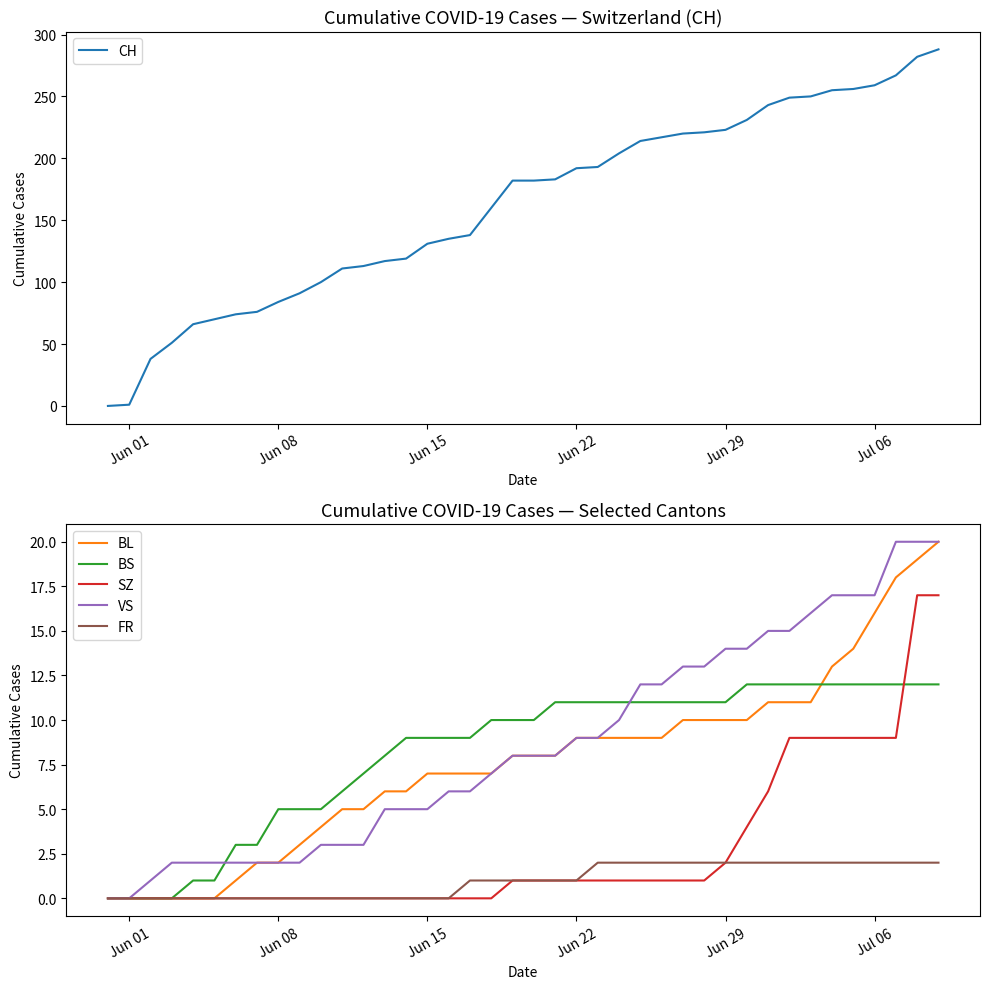

True or false: BL and SZ intersect in this chart.

False